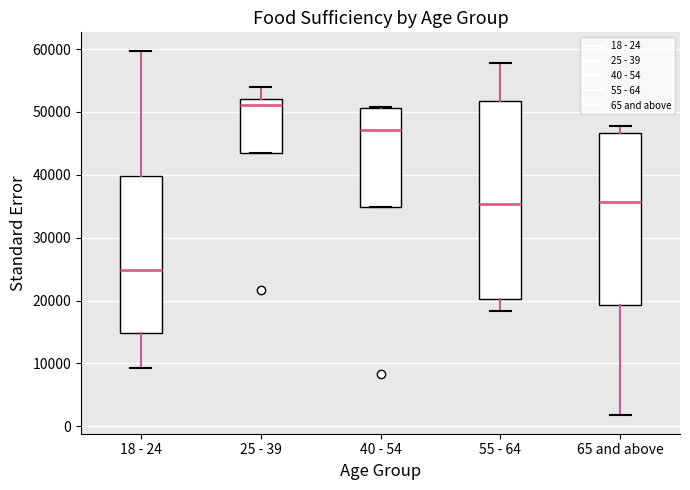

Reading left to right, read every box against the y-axis: the position of its median line, the range the box covers, and the ends of its whiskers. The values are not printed on the chart, so give them approximately, as read against the axis.

18 - 24: median 25000, box 15000 to 40000, whiskers 9000 to 60000
25 - 39: median 51000, box 44000 to 52000, whiskers 44000 to 54000
40 - 54: median 47000, box 35000 to 51000, whiskers 35000 to 51000
55 - 64: median 35000, box 20000 to 52000, whiskers 18000 to 58000
65 and above: median 36000, box 19000 to 47000, whiskers 2000 to 48000